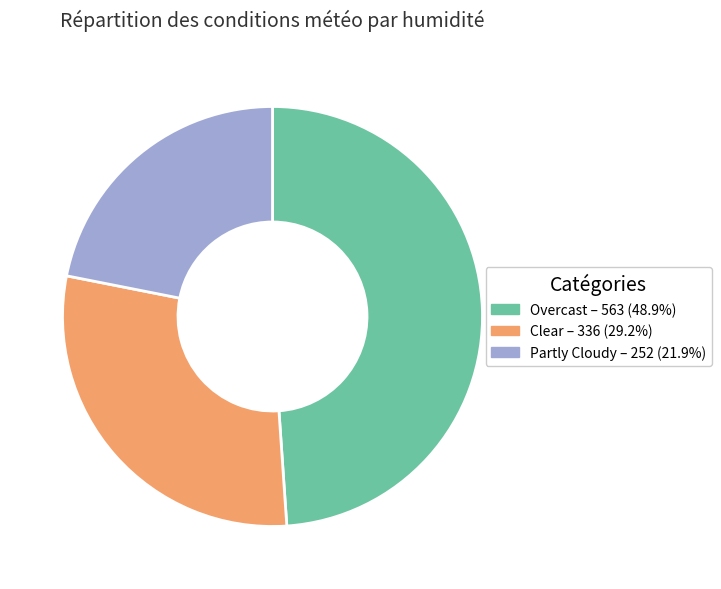

Which slice is the smallest?

Partly Cloudy